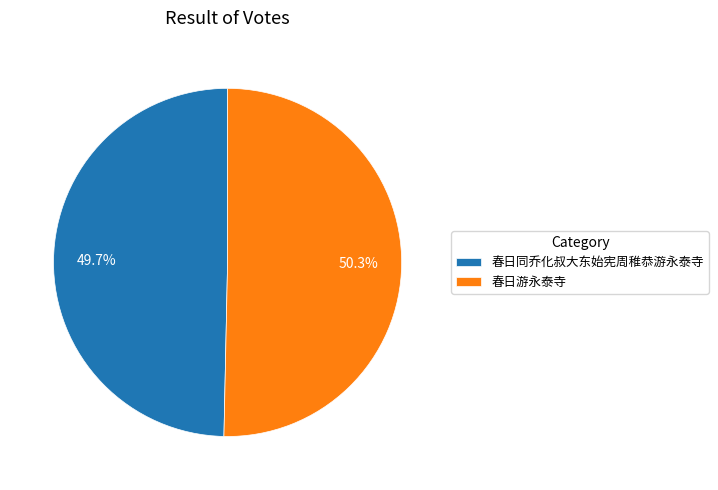

Which slice is the smallest?

春日同乔化叔大东始宪周稚恭游永泰寺